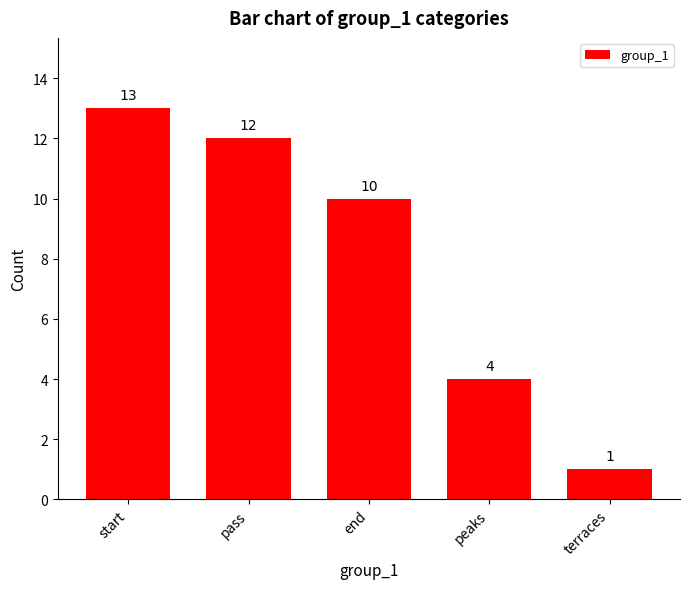

Reading right to left, list all the values displayed in this chart.

terraces=1	peaks=4	end=10	pass=12	start=13